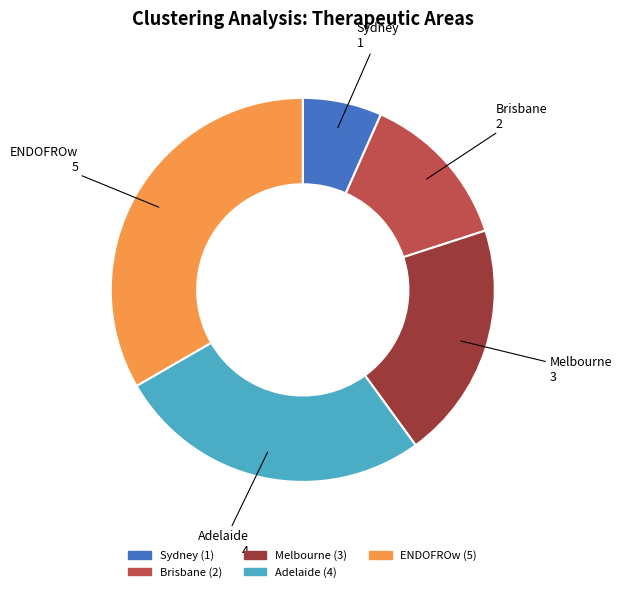

Approximately how many times larger is the value at Adelaide compared to Melbourne?

1.3